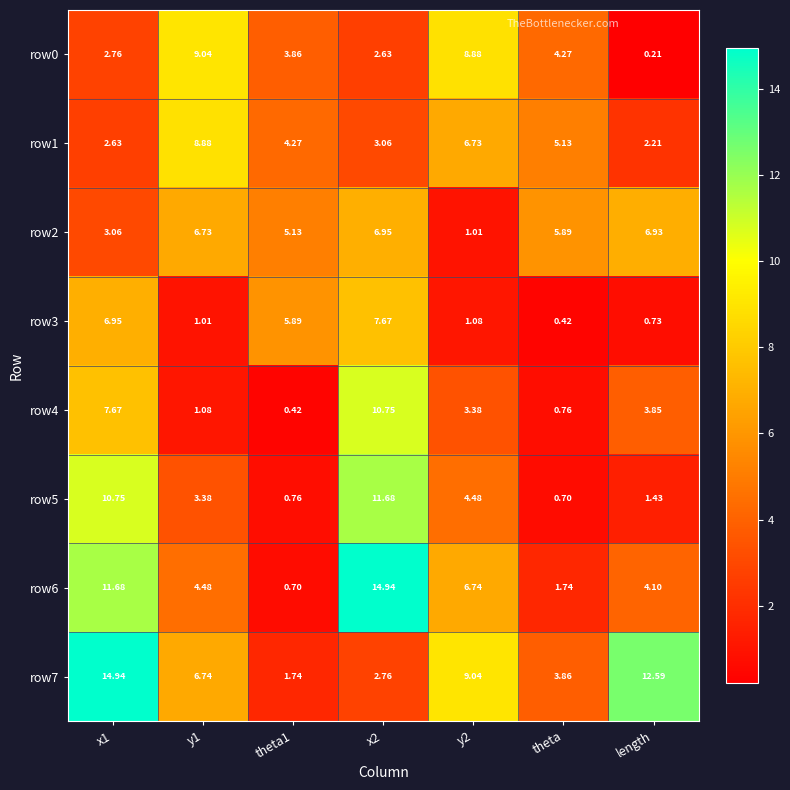

Rank the series at theta1 from lowest to highest value.

row4, row6, row5, row7, row0, row1, row2, row3